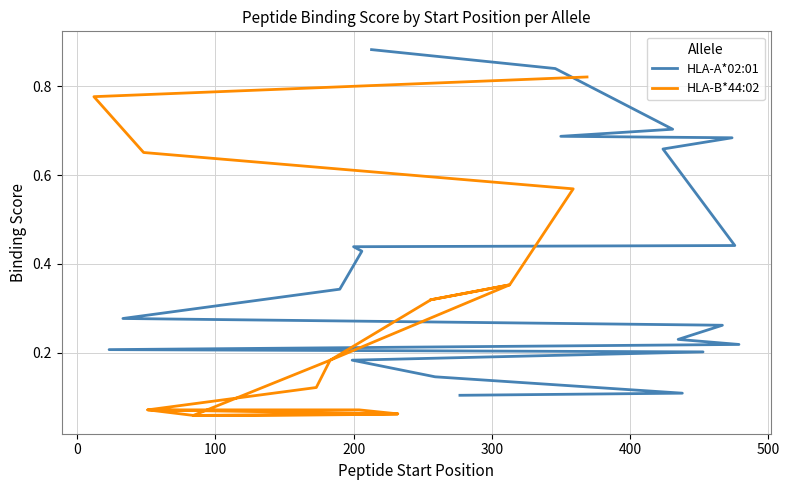

How many lines are shown in the chart?

2